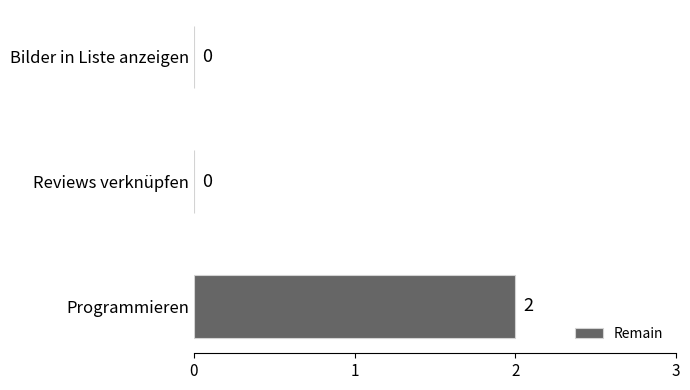

True or false: the data shows 2 at Programmieren.

True